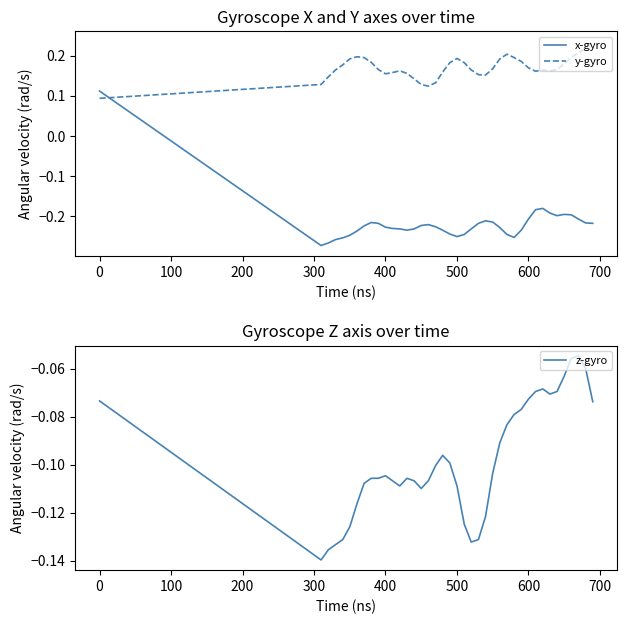

Which series ends up on top after the final intersection of y-gyro and x-gyro?

y-gyro